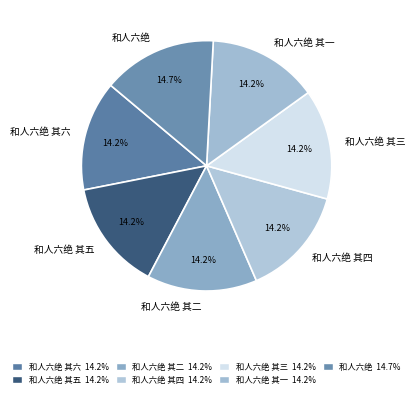

What percentage is the 和人六绝 slice, to the nearest percent?

15%